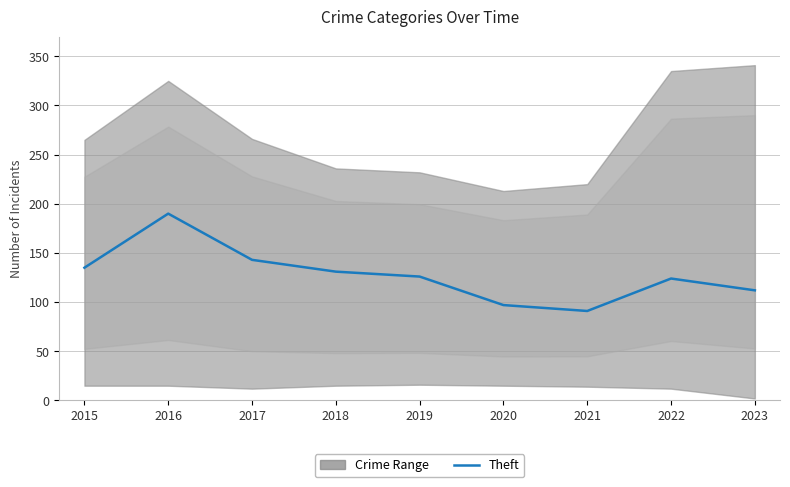

Approximately how many times larger is the value at 2018 compared to 2020?

1.4